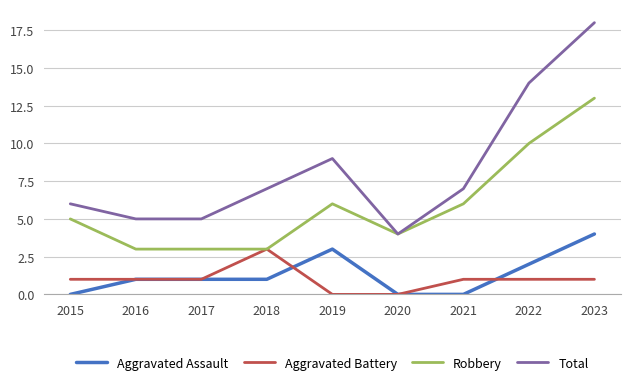

Is it true that Aggravated Assault equals 0 at 2021?

True